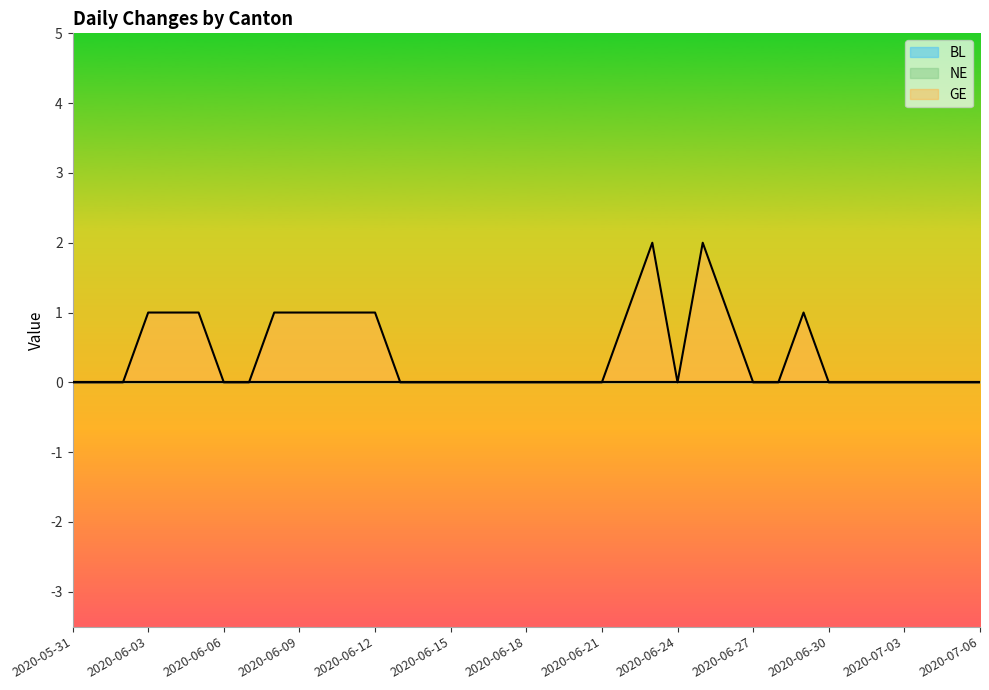

What is the label of the 15th point from the left?

2020-06-14